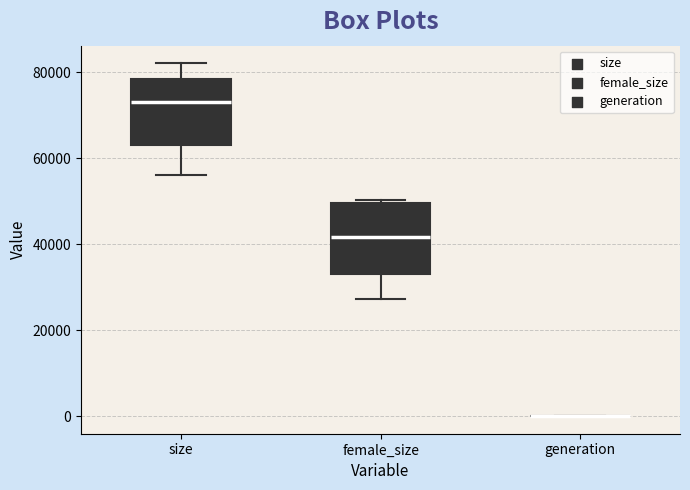

Reading left to right, read every box against the y-axis: the position of its median line, the range the box covers, and the ends of its whiskers. The values are not printed on the chart, so give them approximately, as read against the axis.

size: median 74000, box 64000 to 78000, whiskers 56000 to 82000
female_size: median 42000, box 32000 to 50000, whiskers 28000 to 50000 (just above the box's upper edge)
generation: box collapsed to a line at 0, whiskers 0 to 0